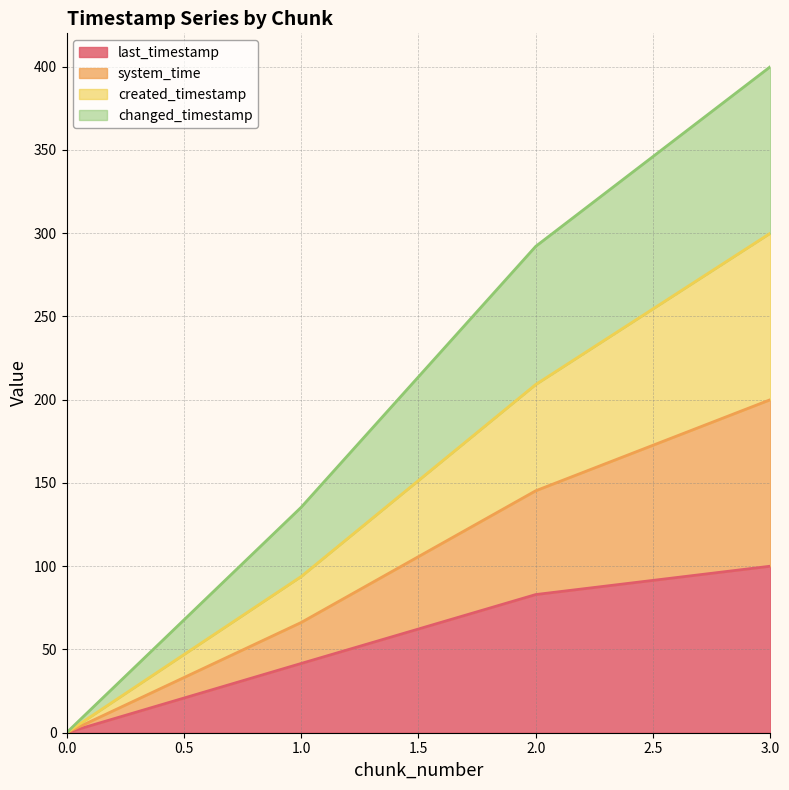

What is the maximum value for last_timestamp?

100.0